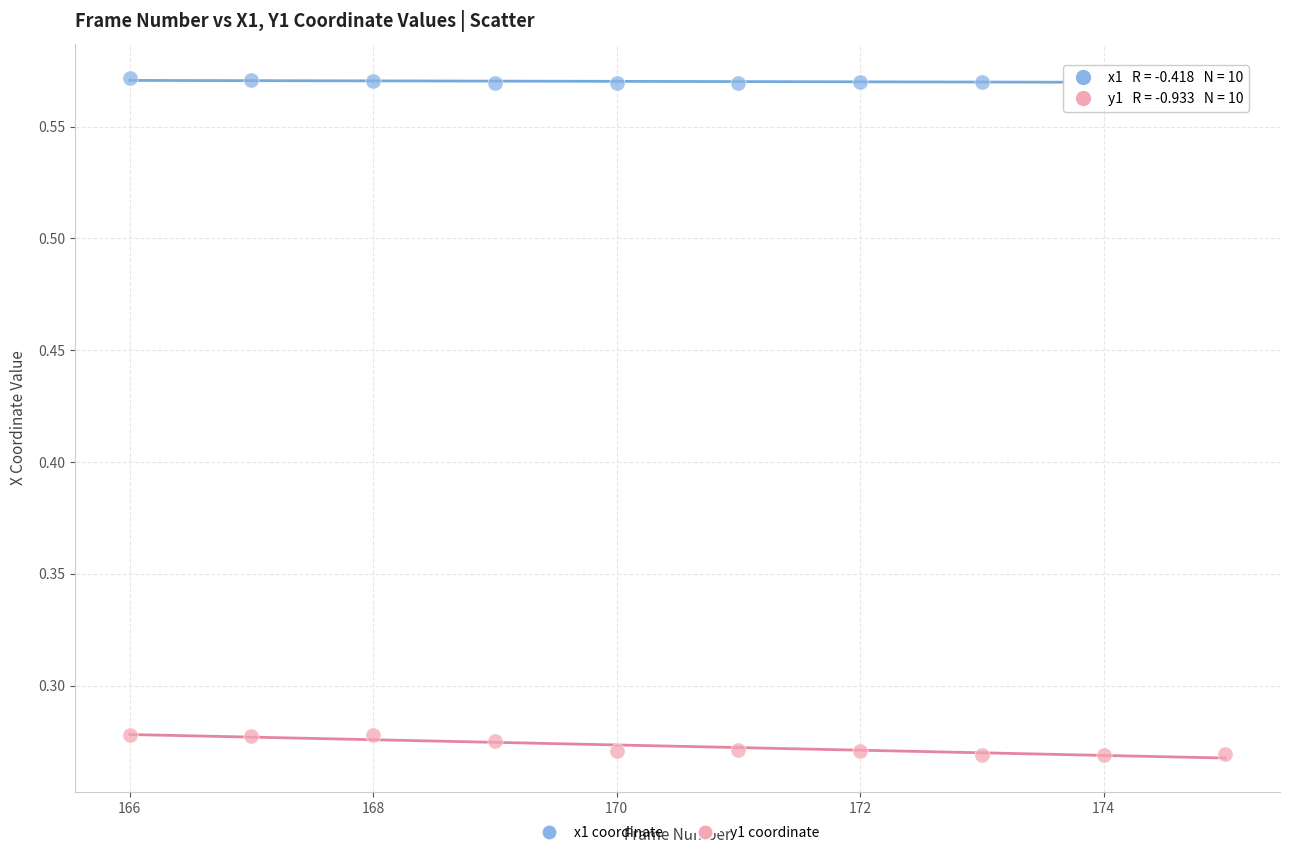

Which series reaches the maximum Y coordinate?

x1 coordinate